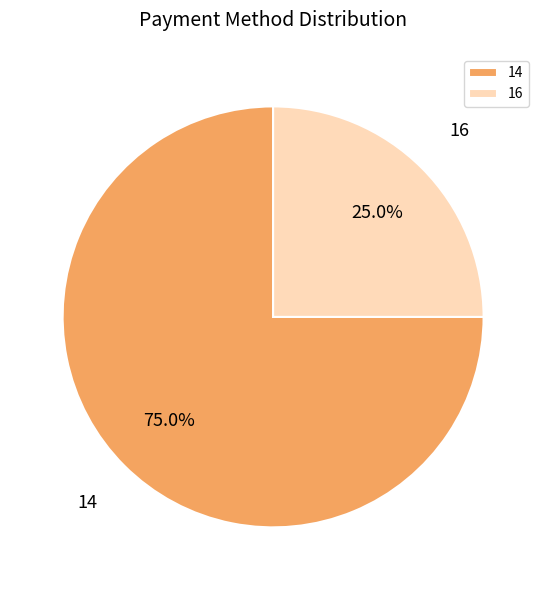

Rank the categories by value from lowest to highest.

16, 14